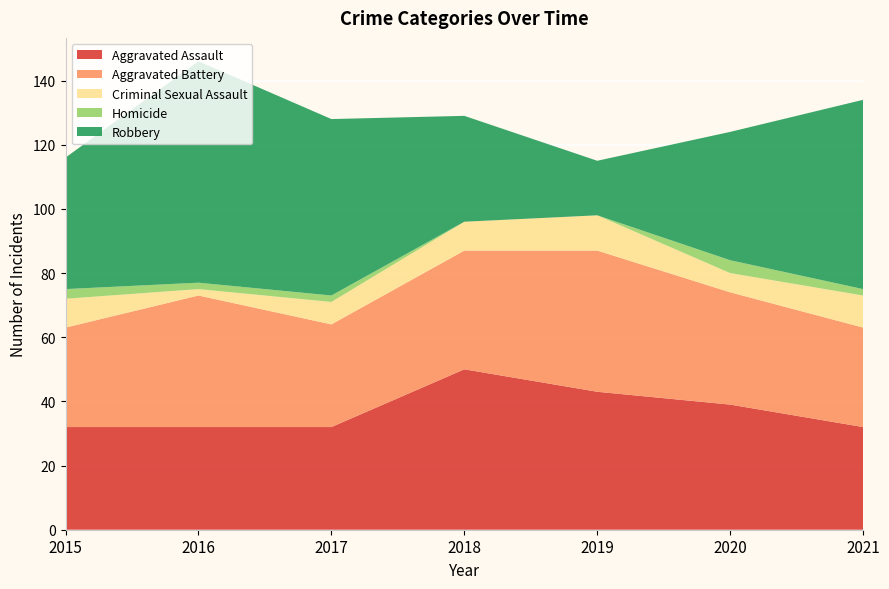

Reading left to right, what are all the values shown in this chart?

Aggravated Assault: 32	32	32	50	43	39	32
Aggravated Battery: 31	41	32	37	44	35	31
Criminal Sexual Assault: 9	2	7	9	11	6	10
Homicide: 3	2	2	0	0	4	2
Robbery: 41	69	55	33	17	40	59